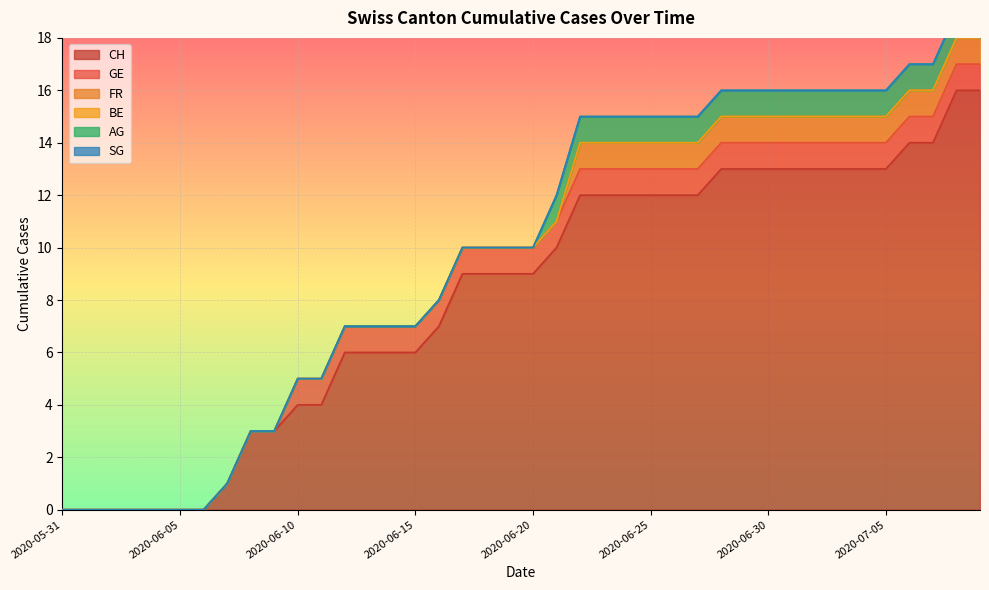

Read the CH value at 2020-06-26, to the nearest 5.

10